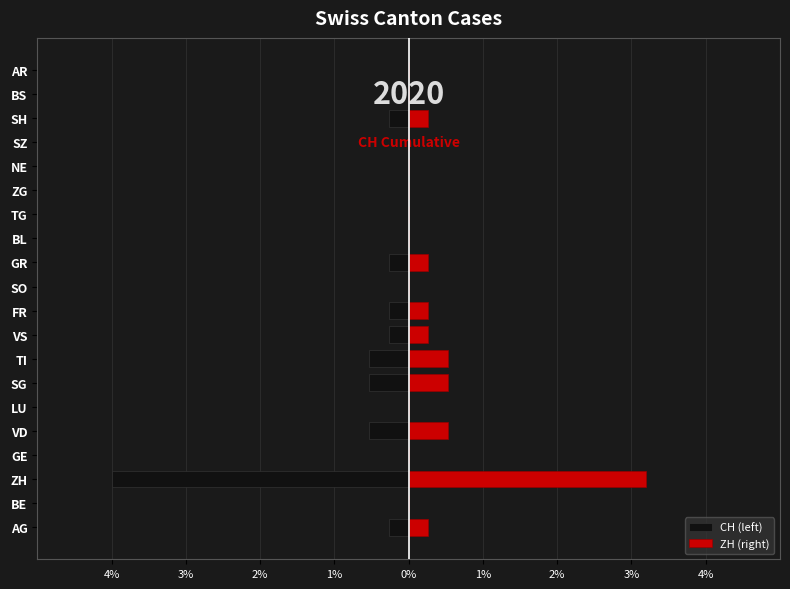

At 4%, list the series in order from largest to smallest.

ZH (right), CH (left)